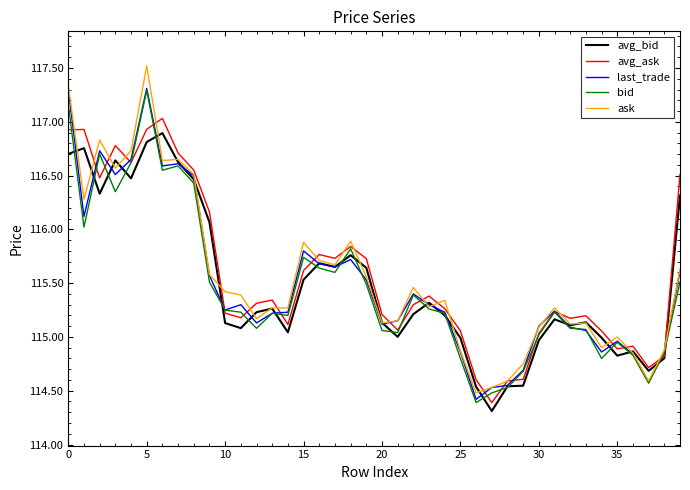

Which series has the largest range (max minus min)?

ask